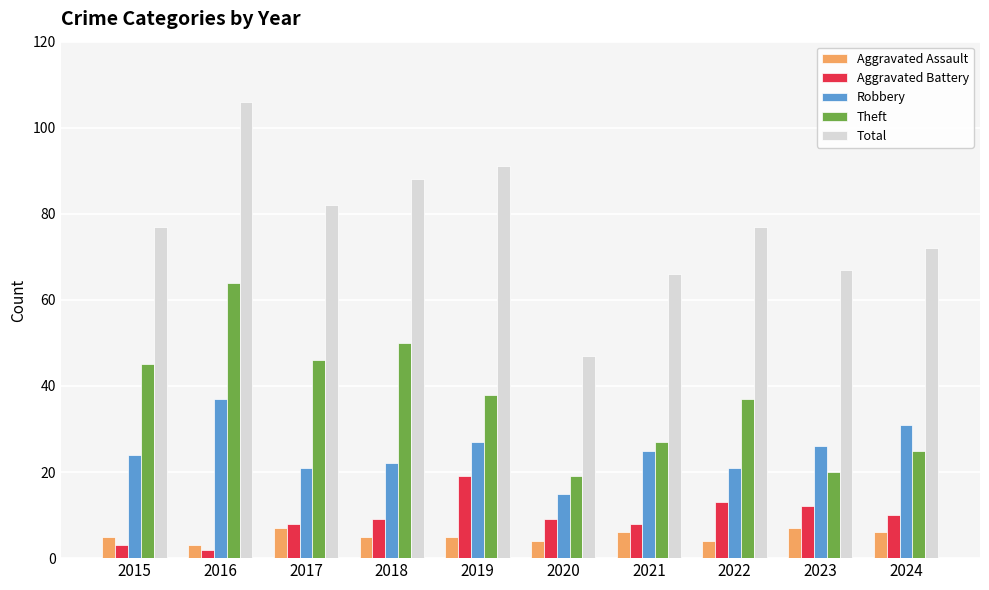

Which series has the largest range (max minus min)?

Total